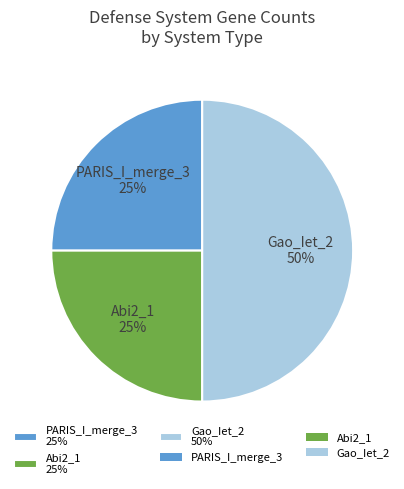

To the nearest percent, what is the combined percentage of Abi2_1 and PARIS_I_merge_3?

50%